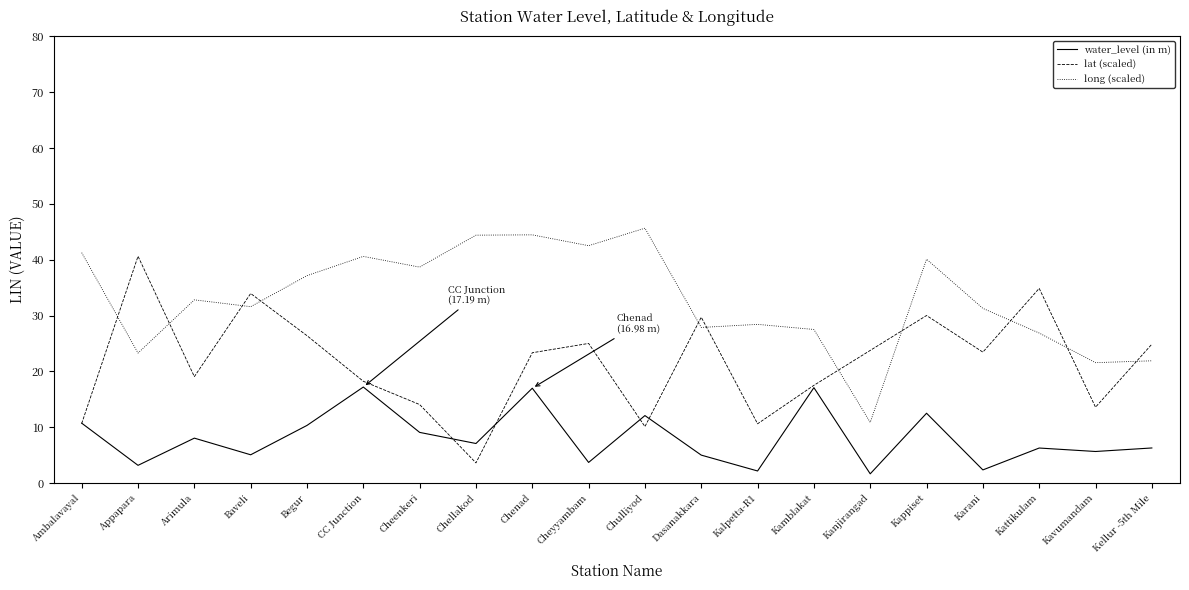

Where is the first local minimum for long (scaled)?

Appapara